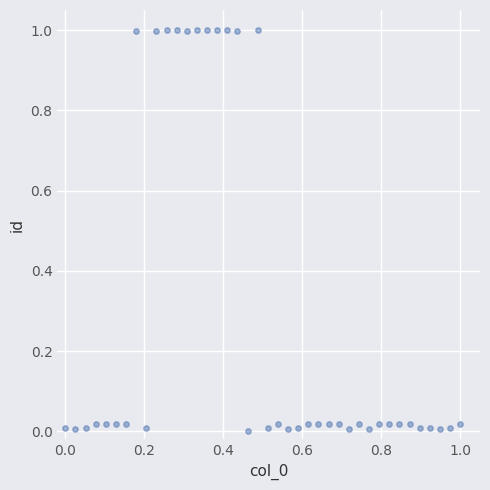

What is the range of X values (max minus min)?

1.0